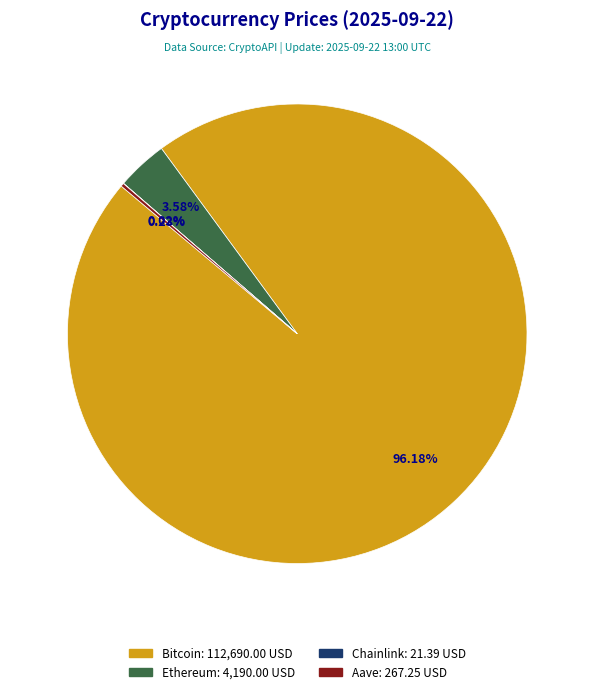

Is Bitcoin the majority of the pie?

Yes